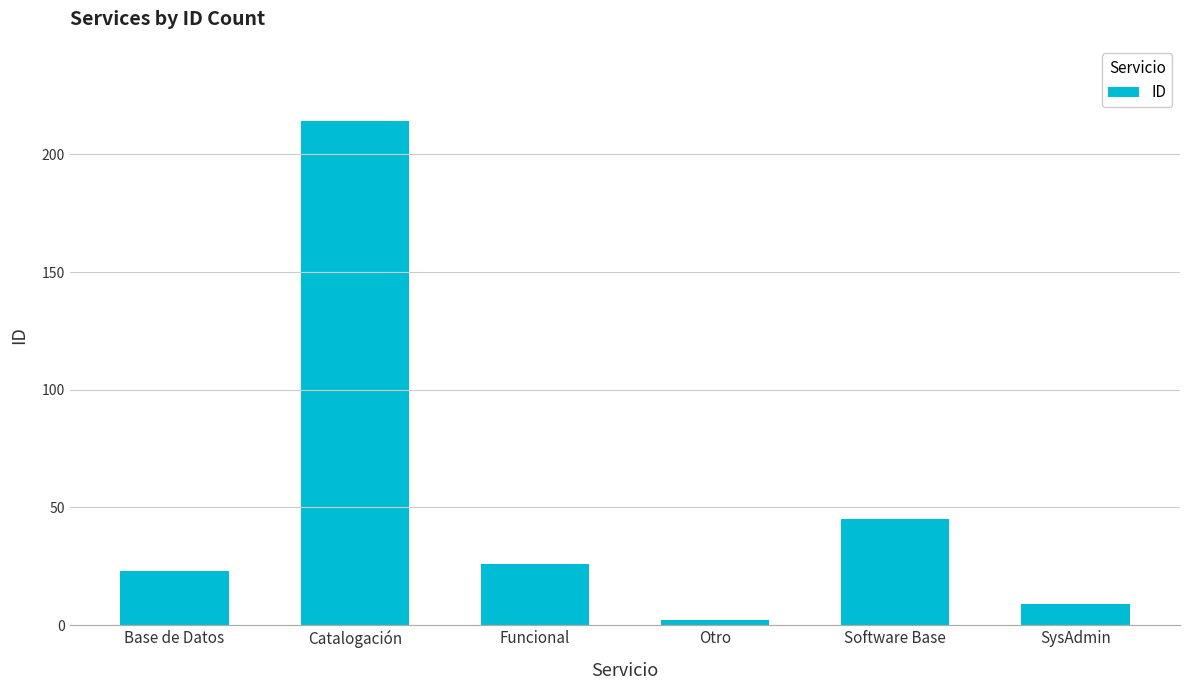

What is the sum of the values at Software Base and Base de Datos?

68